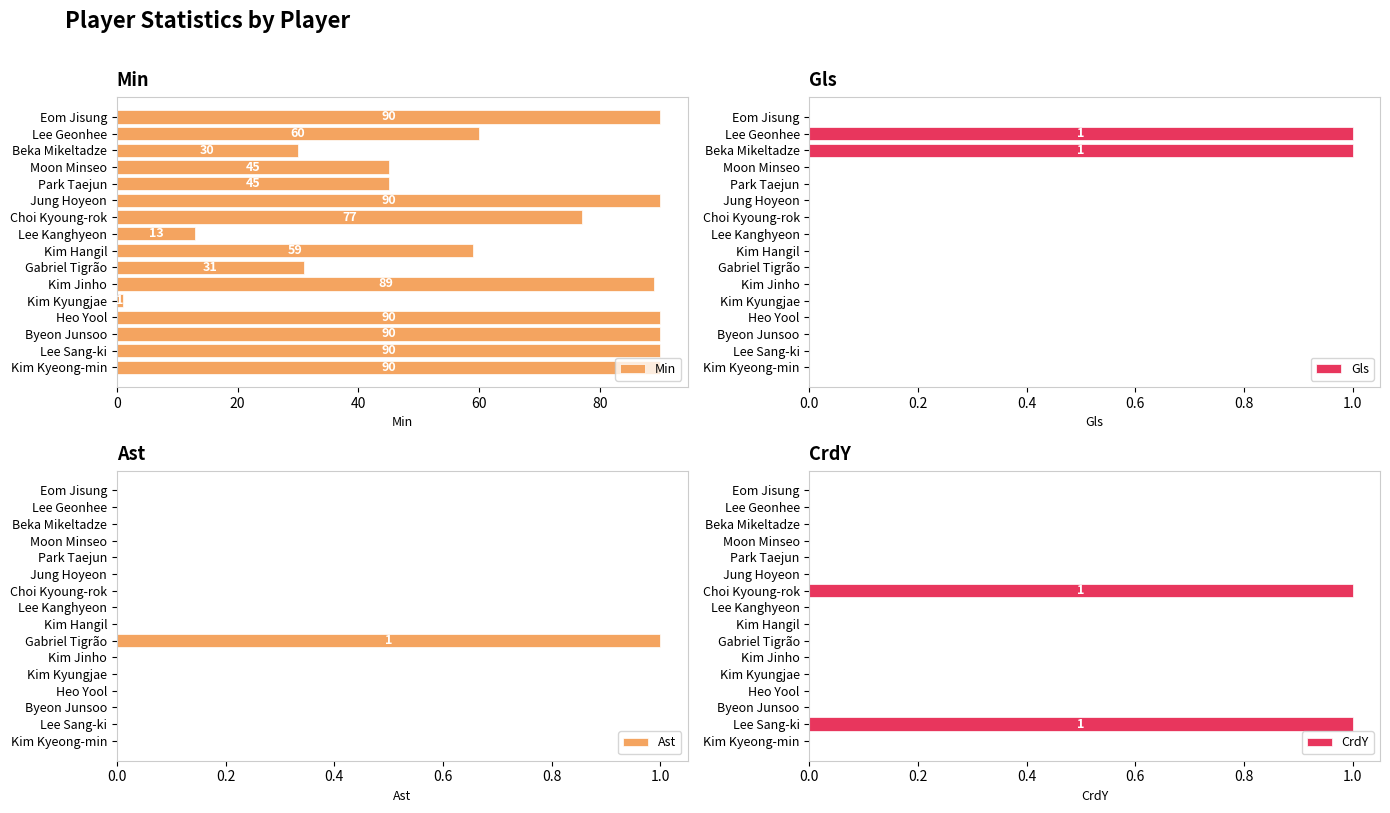

What is the difference between the maximum and minimum values in the CrdY series?

1